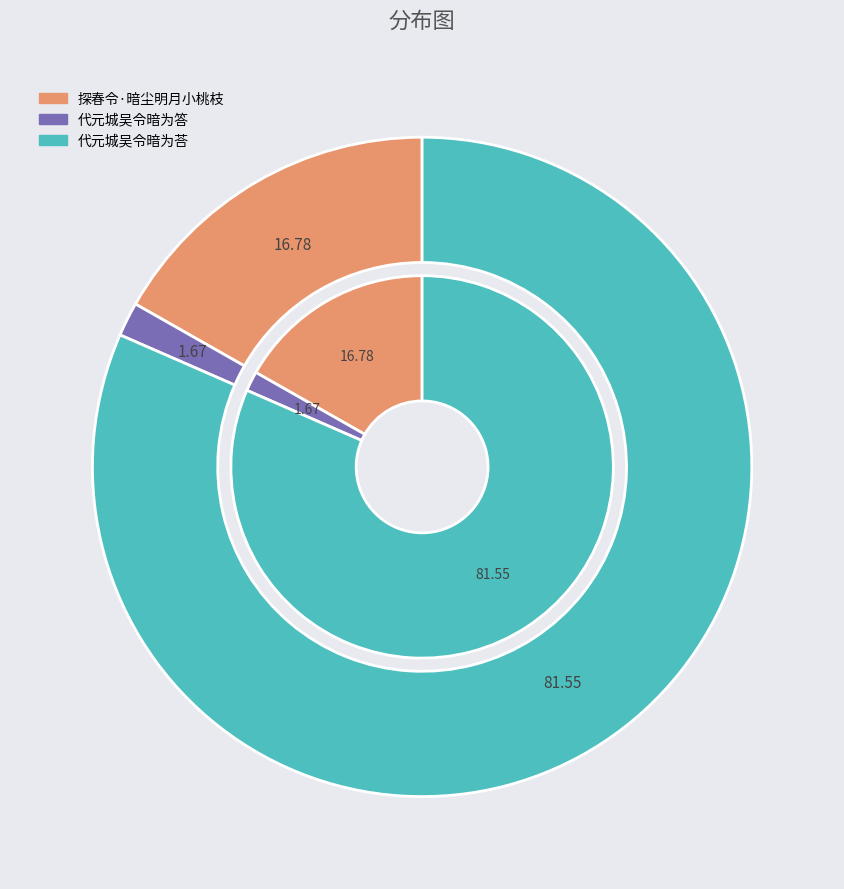

What is the smallest slice in the pie chart?

代元城吴令暗为答